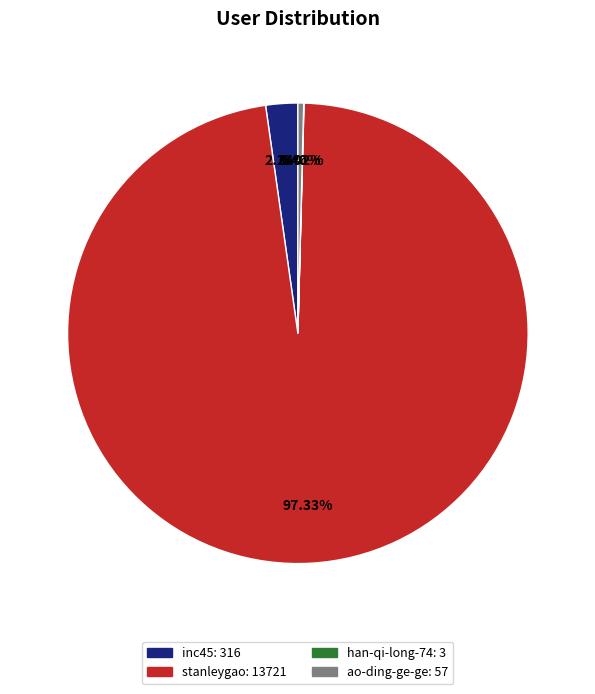

Which category accounts for the majority?

stanleygao